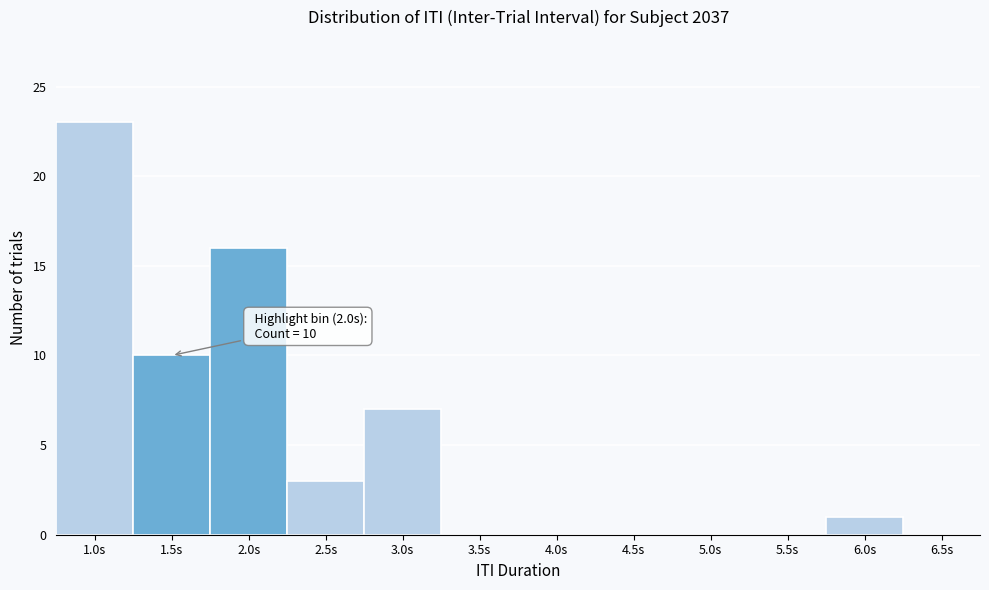

Reading left to right, transcribe all the data shown in this chart.

1.0s=23	1.5s=10	2.0s=16	2.5s=3	3.0s=7	3.5s=0	4.0s=0	4.5s=0	5.0s=0	5.5s=0	6.0s=1	6.5s=0